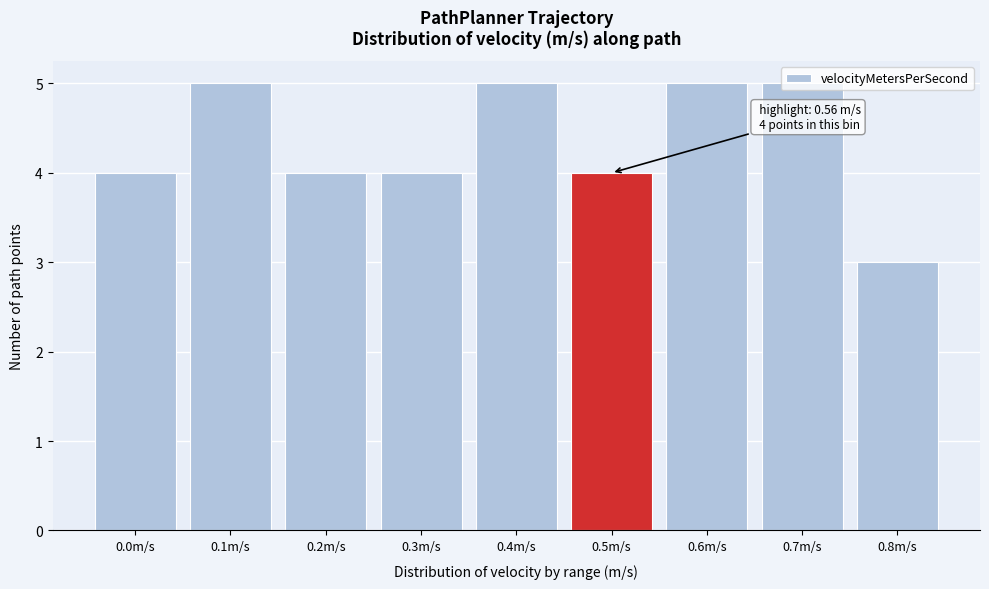

What is the approximate value at 0.8m/s?

3